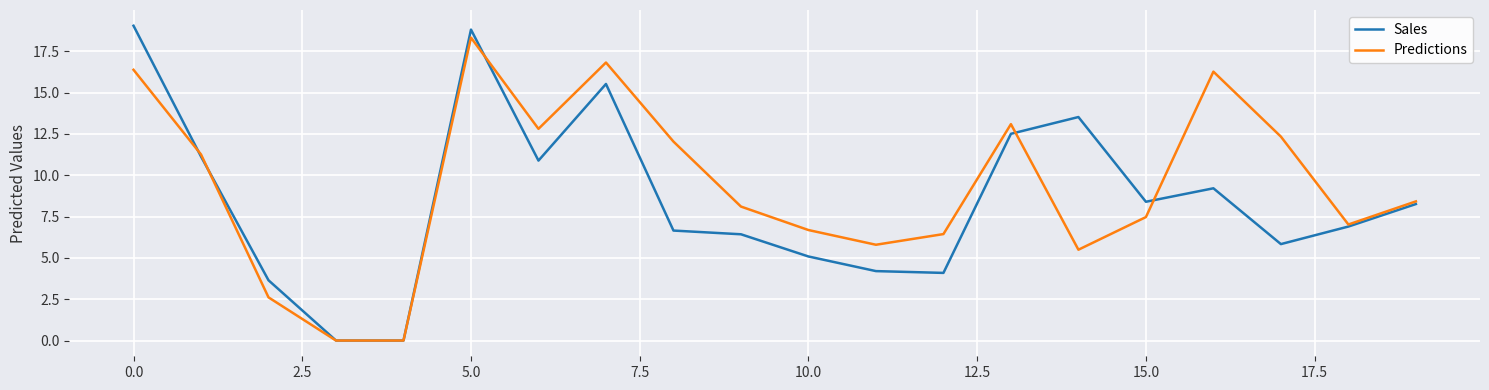

What is the maximum value for Predictions?

18.3